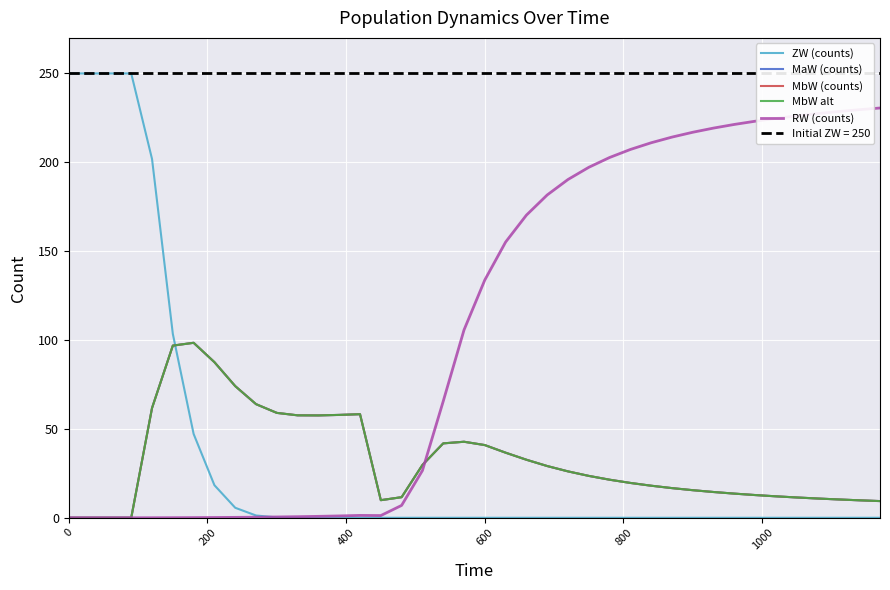

What is the difference between the maximum and minimum values in the RW (counts) series?

230.5